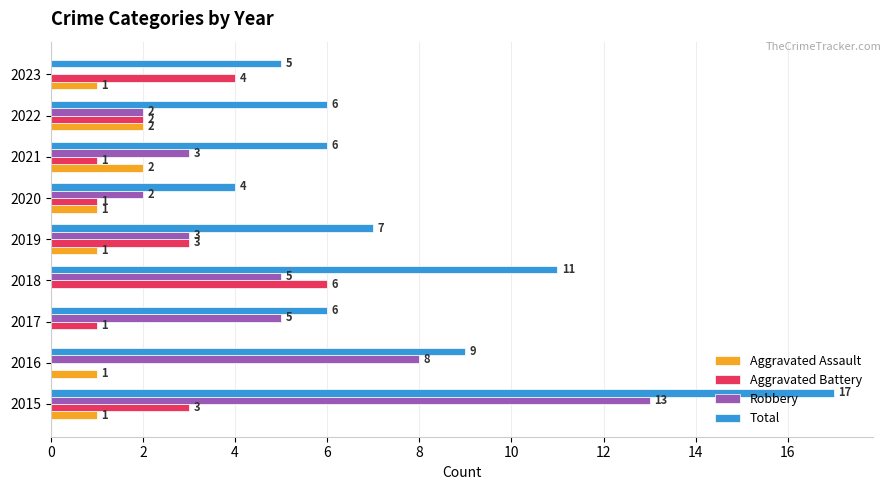

Where is Total nearest to the value 10?

2016